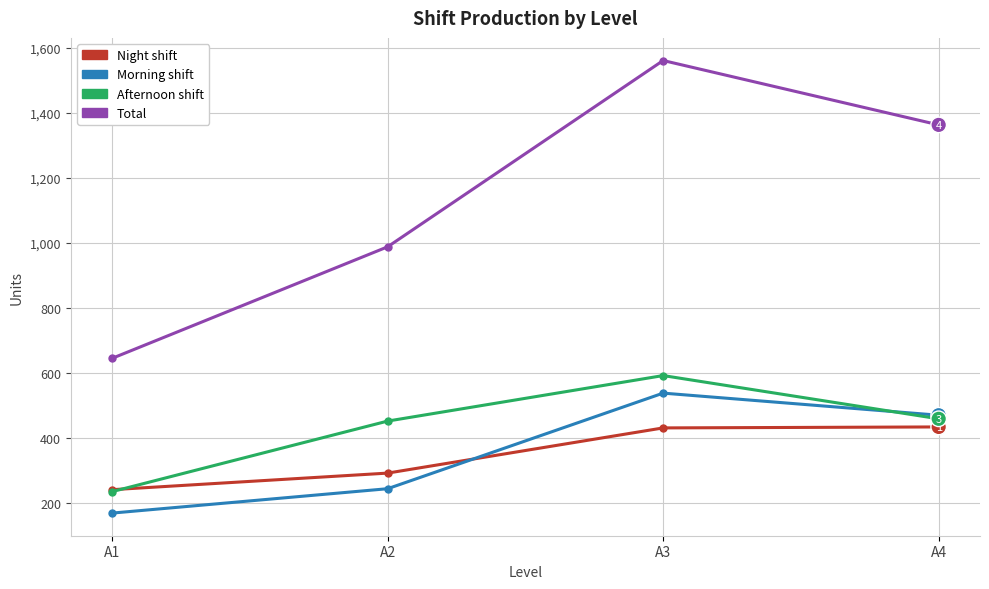

True or false: Afternoon shift has more than 0 interior local peaks.

True